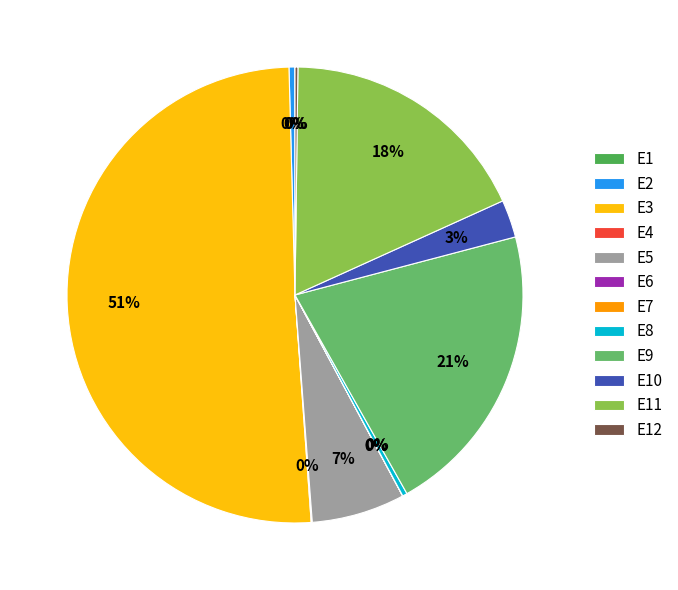

Rank the categories by value from lowest to highest.

E6, E7, E1, E4, E12, E8, E2, E10, E5, E11, E9, E3